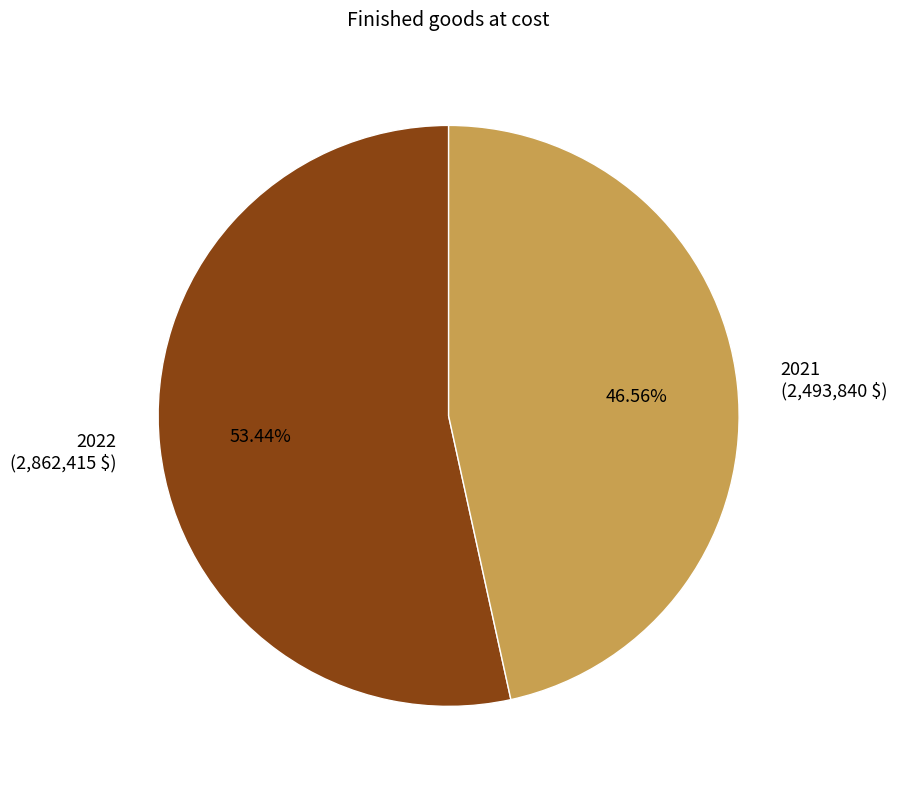

What percentage is the 2021 slice, to the nearest percent?

47%